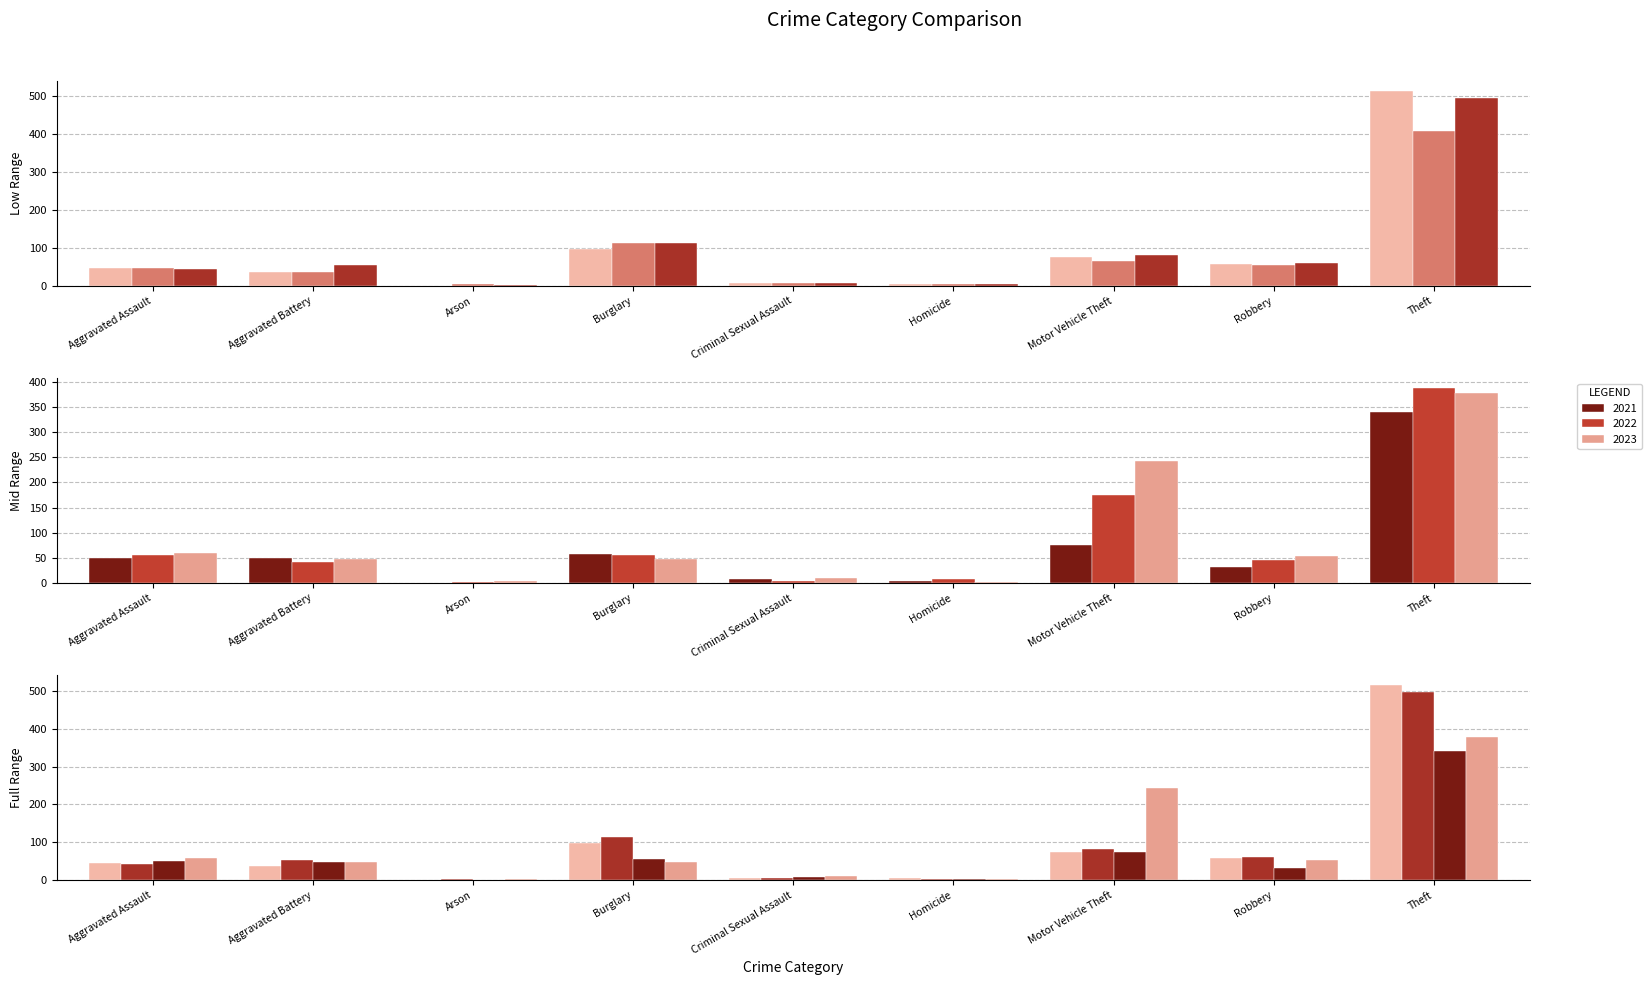

At which label does 2016 first exceed 46?

Burglary